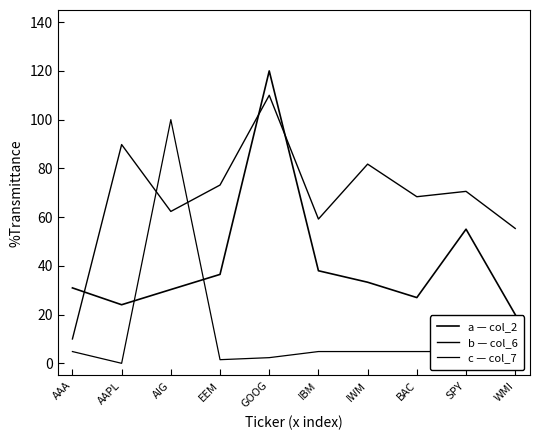

What is the value of the a — col_2 point at the 7th from the left?

33.3